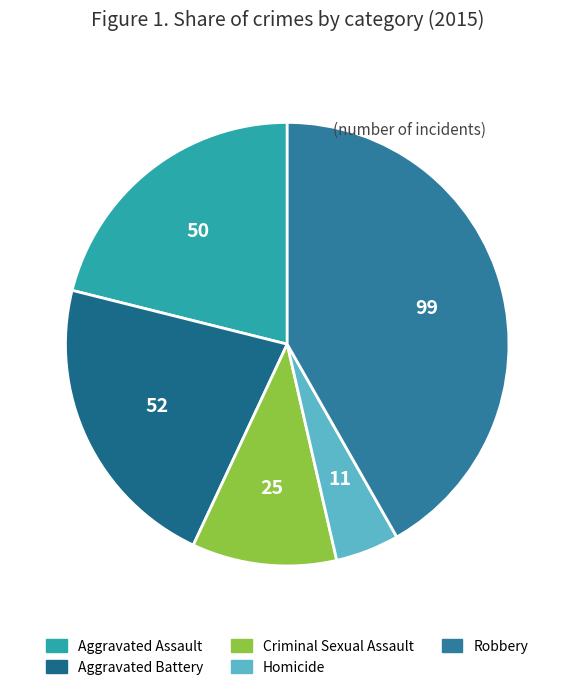

What is the smallest slice in the pie chart?

Homicide